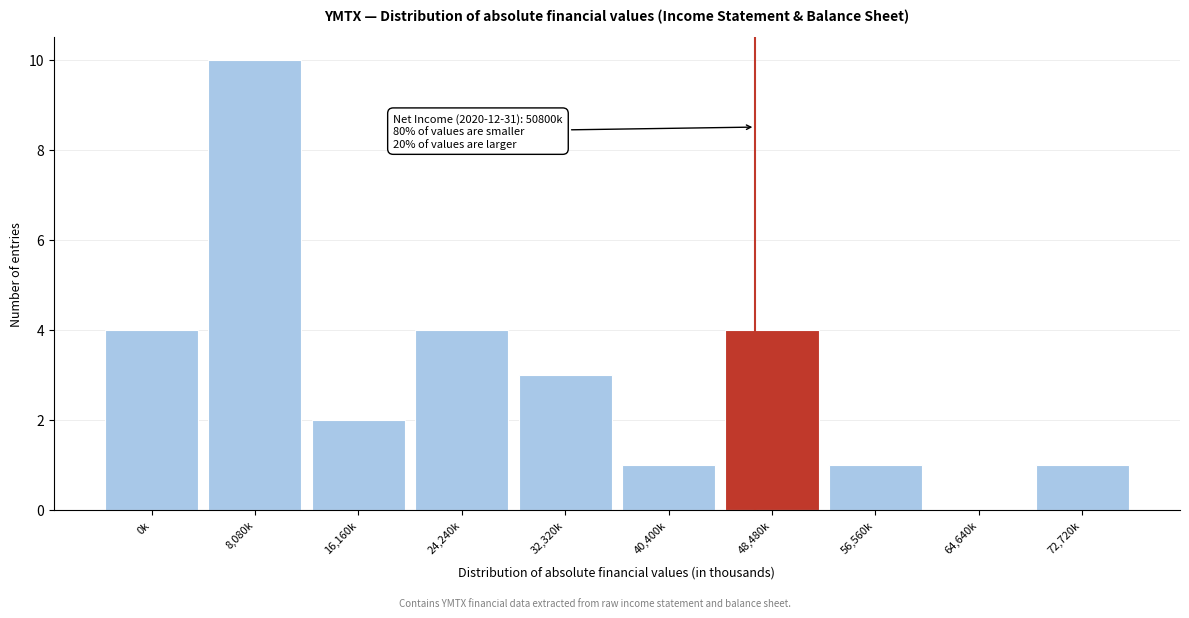

Reading left to right, list all the values displayed in this chart.

0k=4	8,080k=10	16,160k=2	24,240k=4	32,320k=3	40,400k=1	48,480k=4	56,560k=1	64,640k=0	72,720k=1